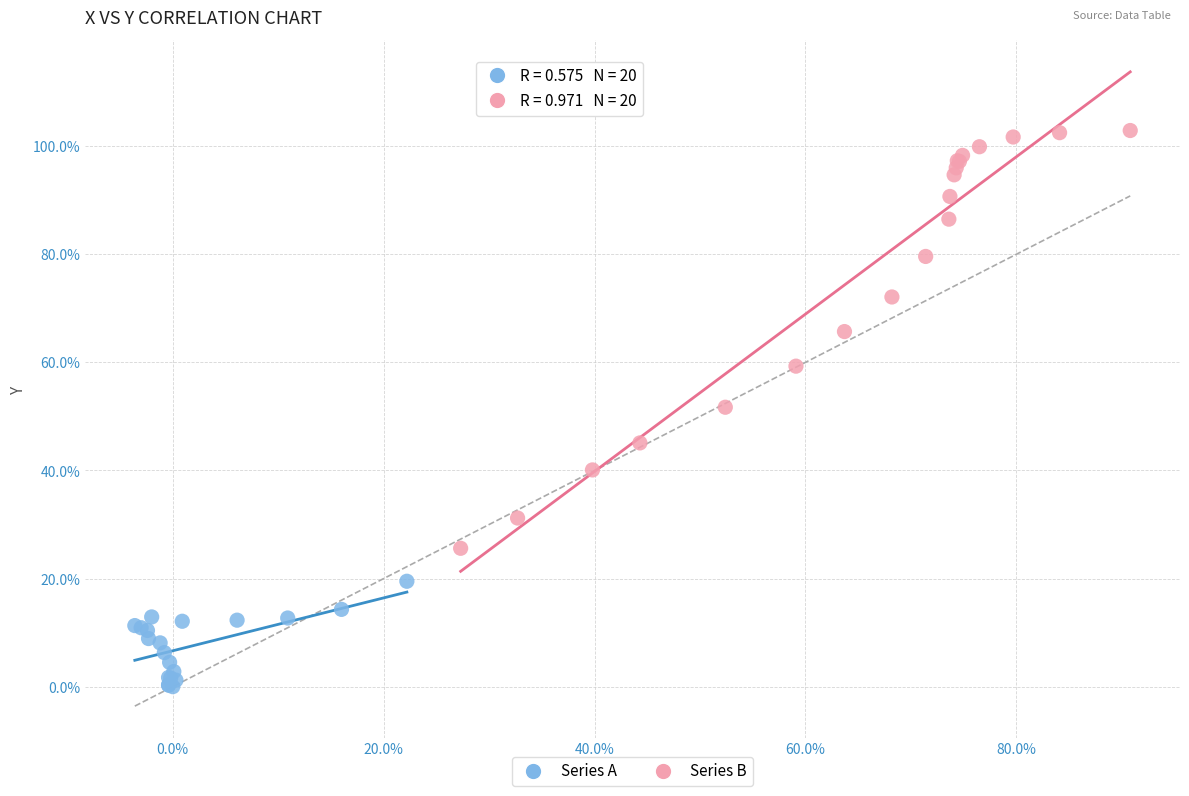

What are all the series names shown in the legend?

Series A, Series B